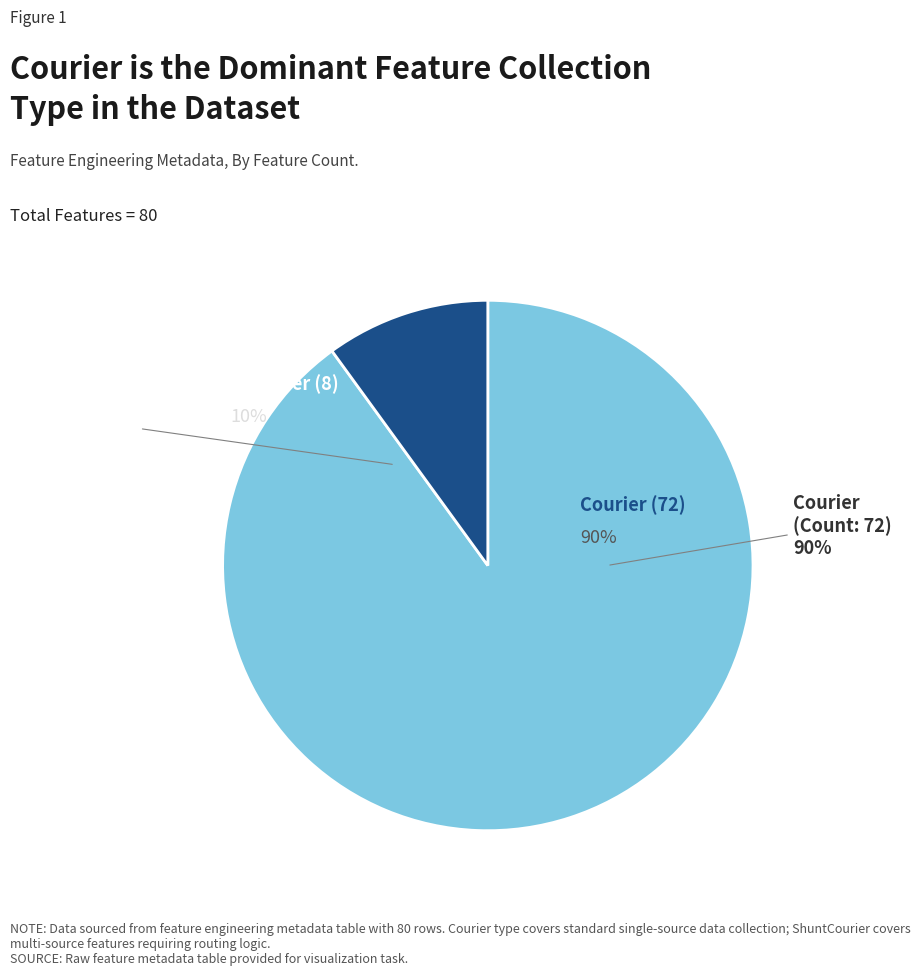

Is Courier the majority of the pie?

Yes